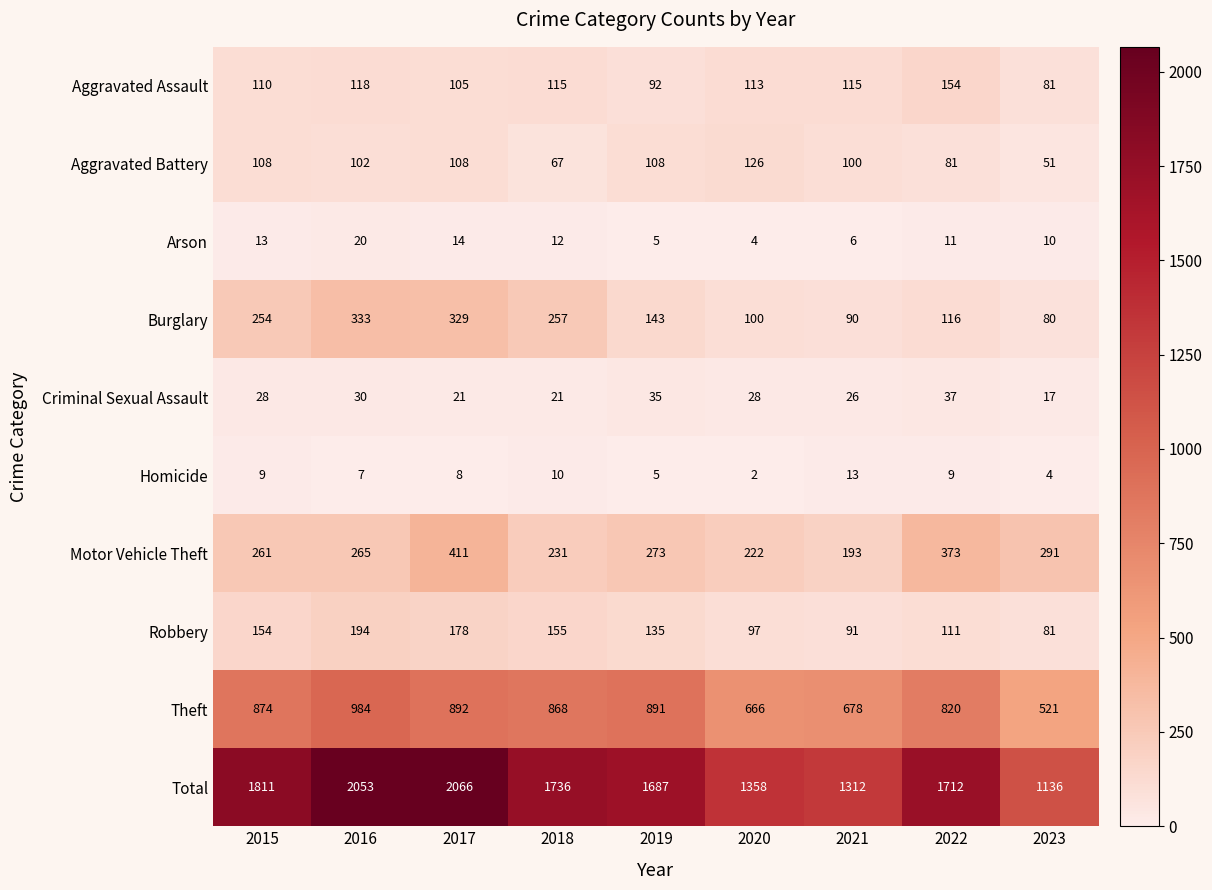

The Arson series shows 14 at 2017. True or false?

True